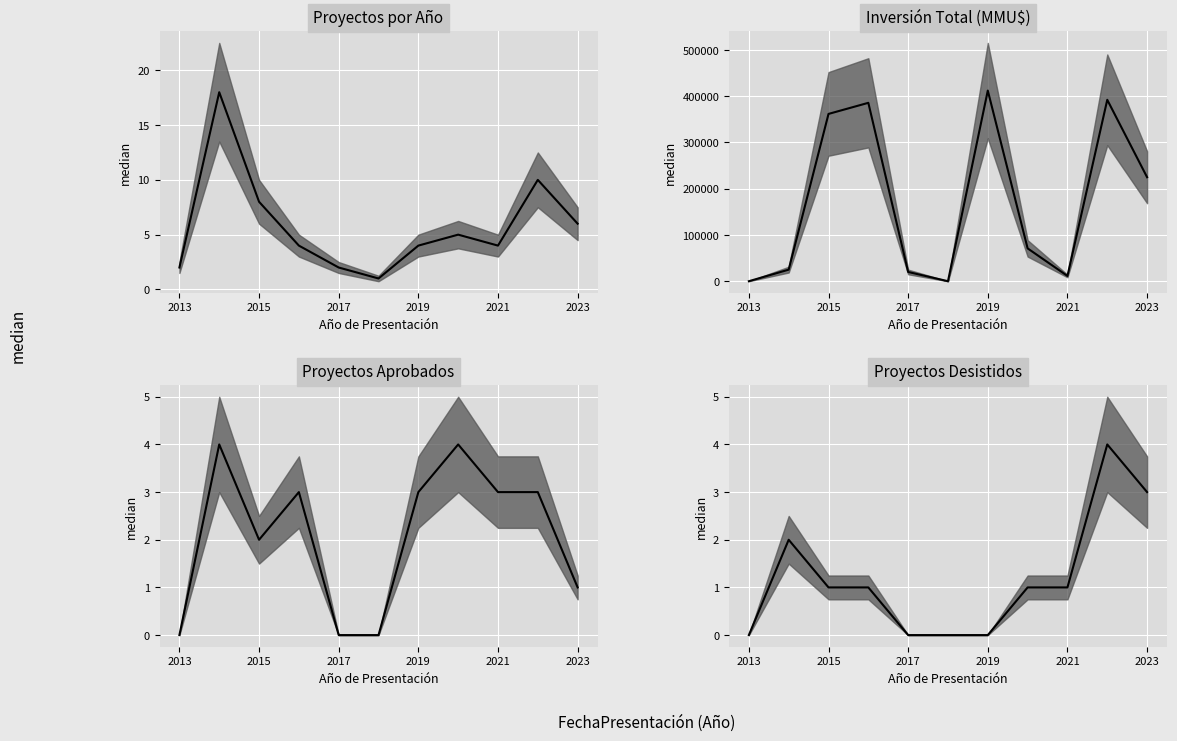

True or false: there are more than 2 points higher than both neighbors.

False